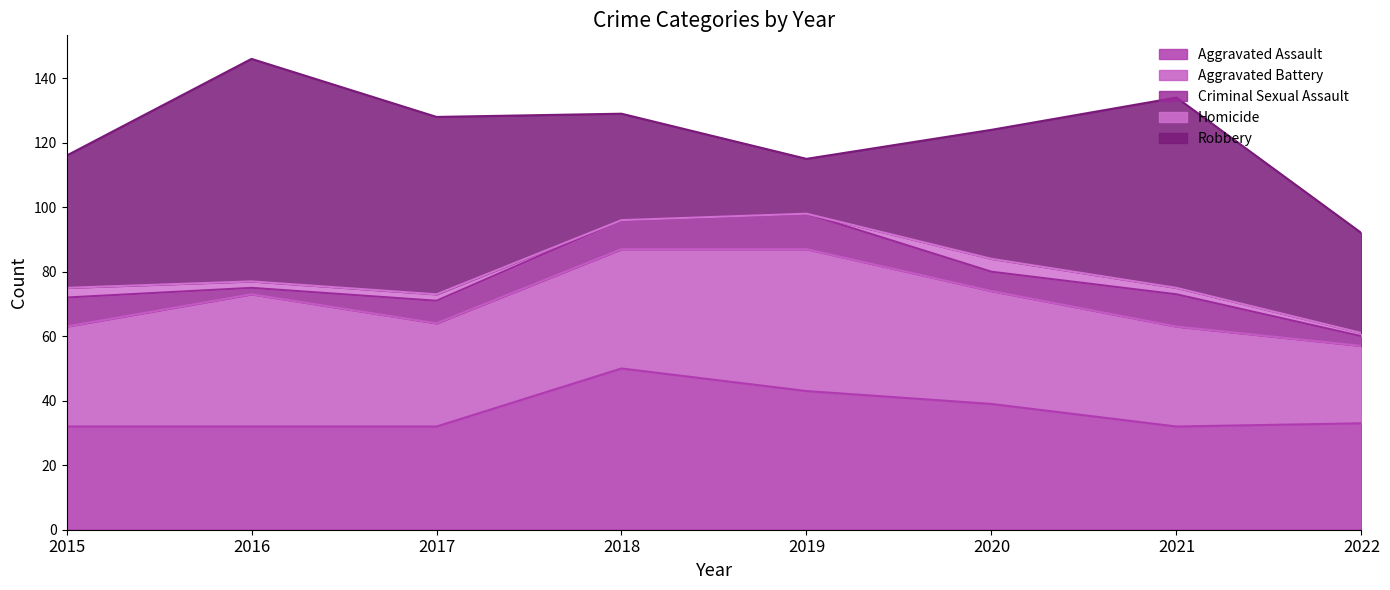

How many values in the Homicide series exceed 2?

2